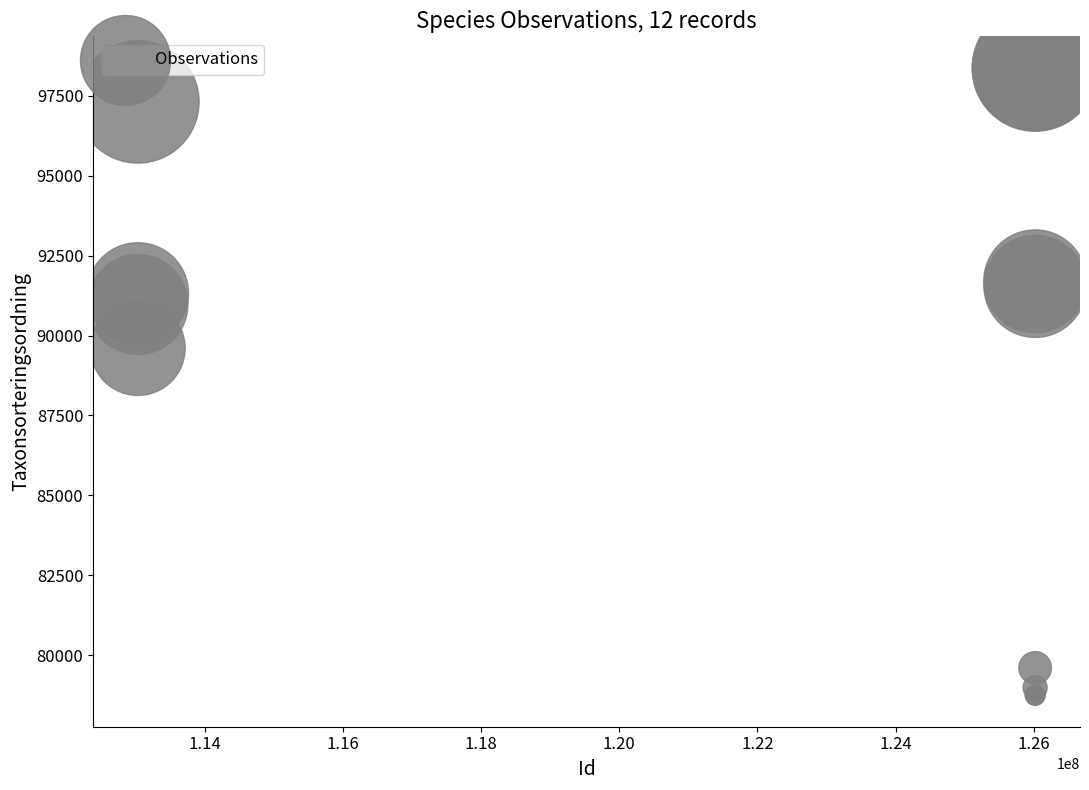

What Y value in the scatter plot is closest to 88561?

89604